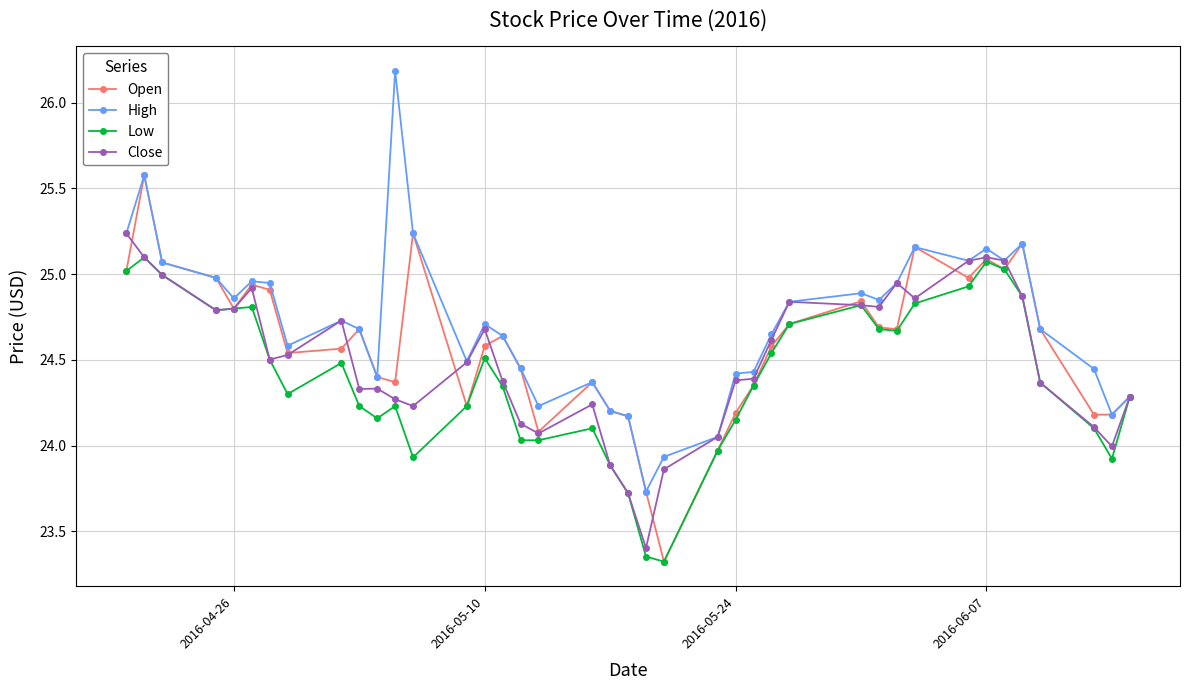

List the series in order of their overall mean, highest first.

High, Open, Close, Low